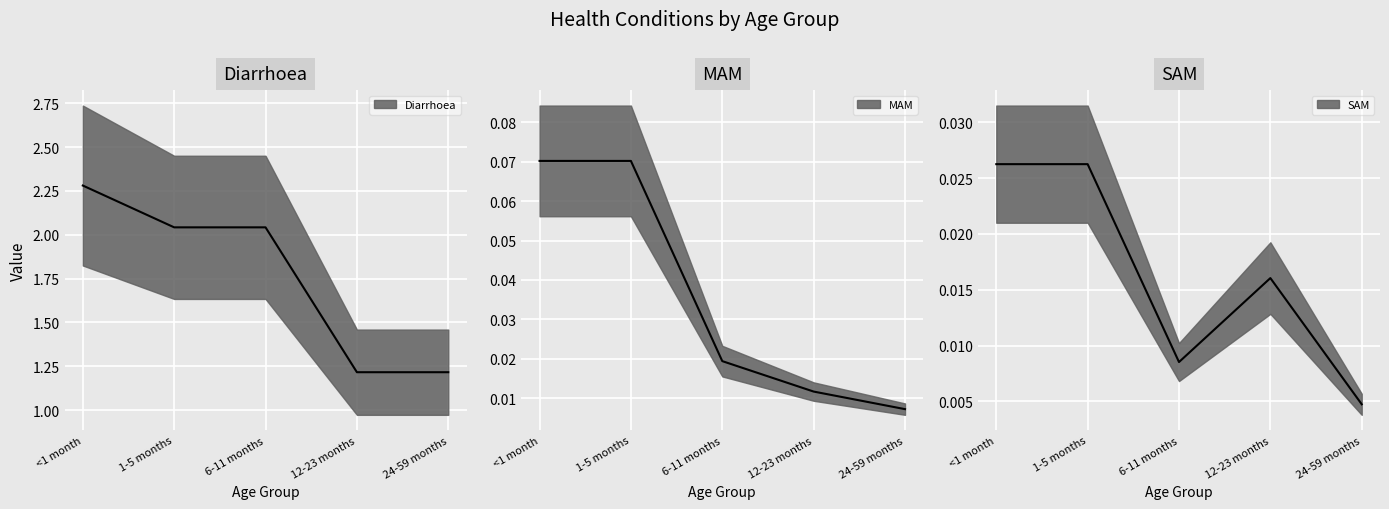

How many distinct data groups are displayed?

3